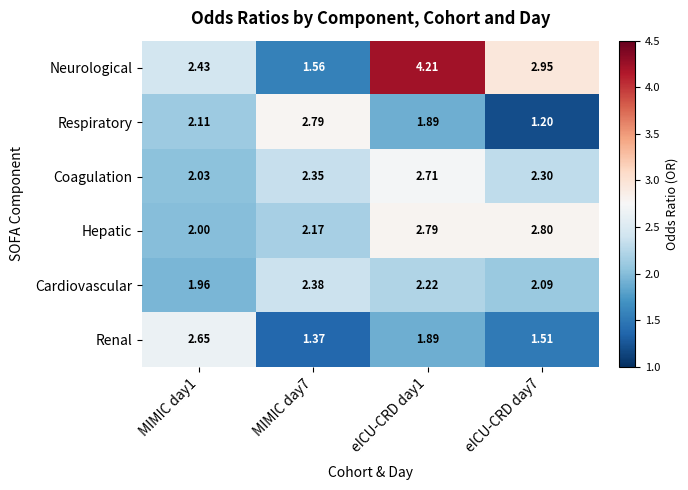

How many distinct data groups are displayed?

6